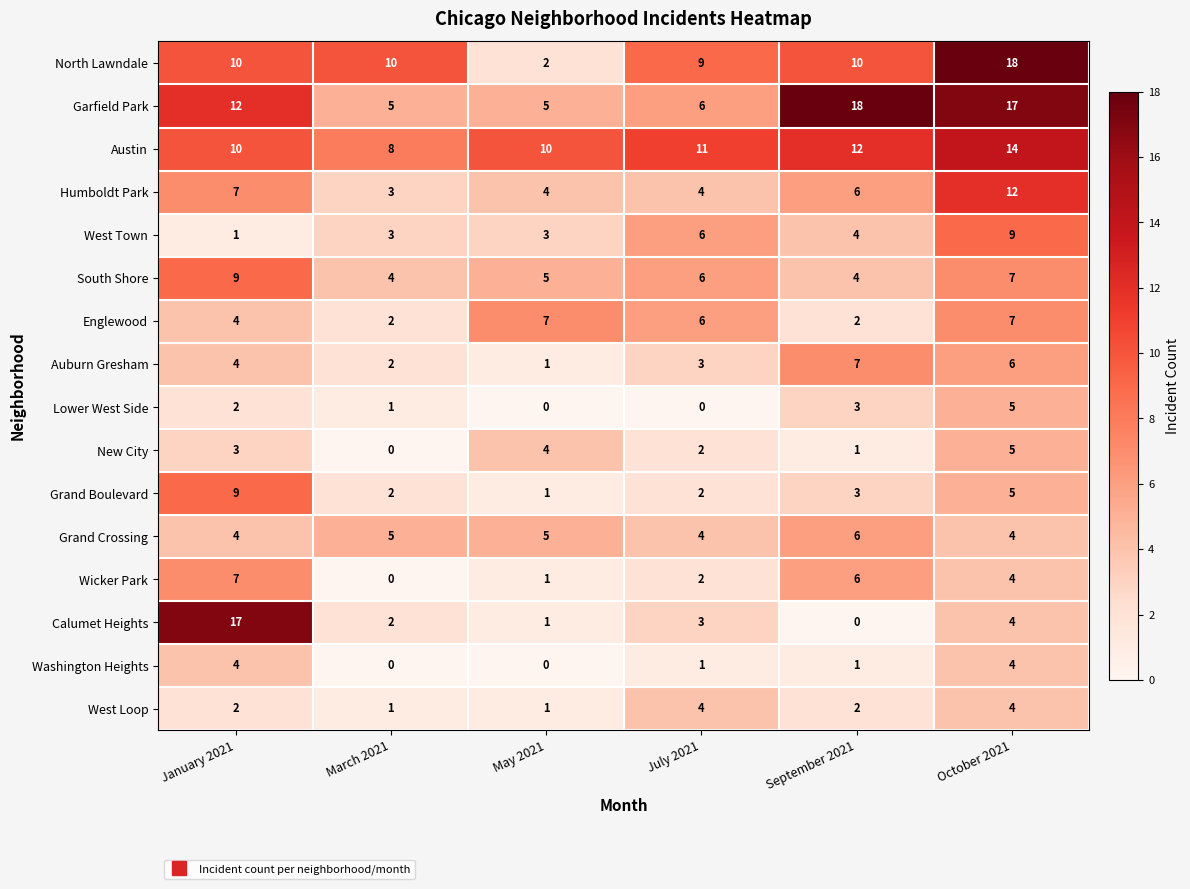

The value of New City at July 2021 is 3. True or false?

False